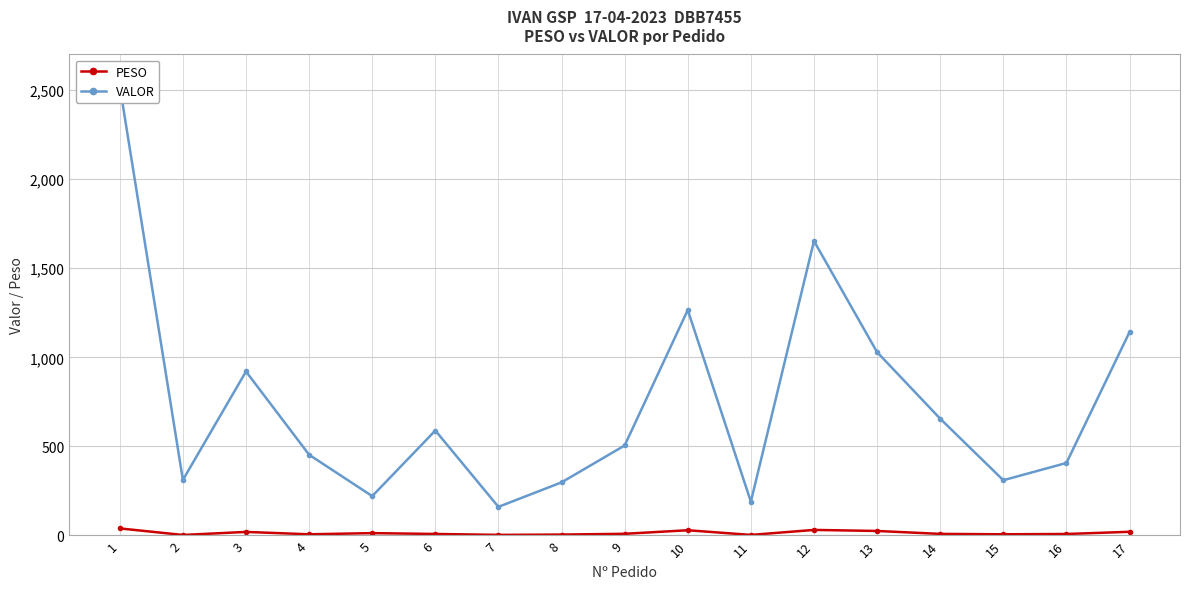

What is the sum of all VALOR values?

12634.9